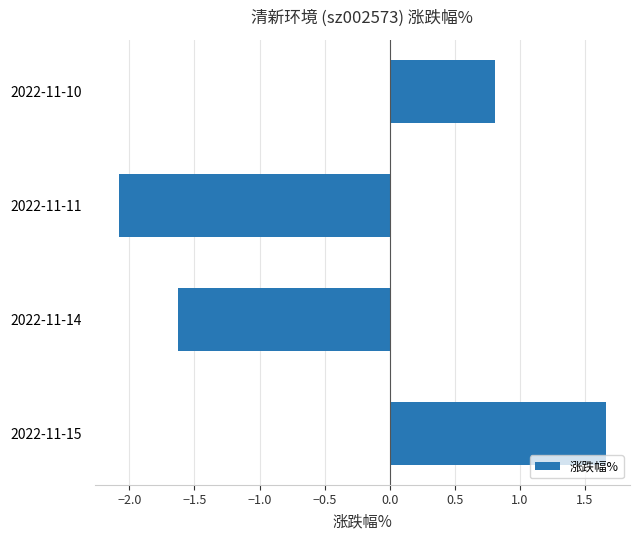

How many data points are less than 0?

2